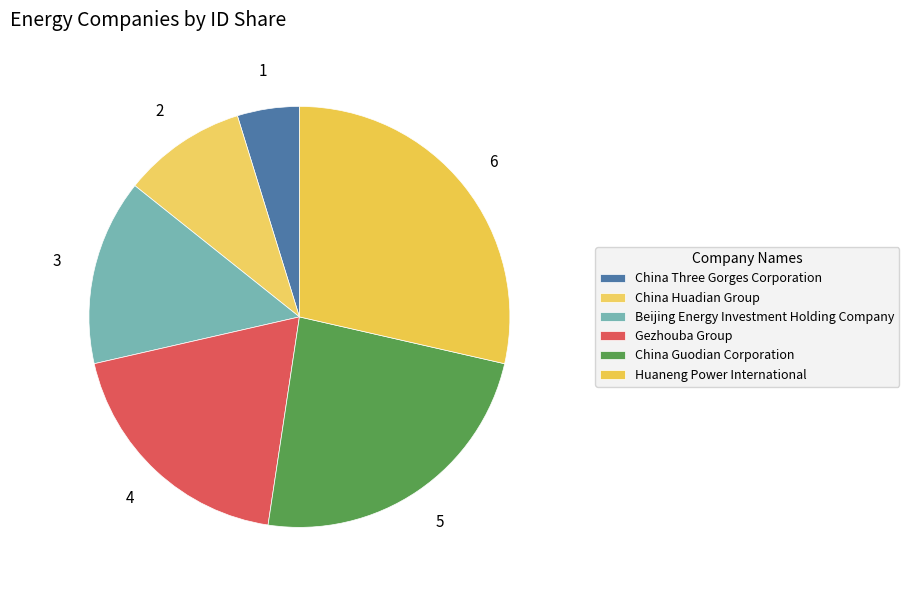

How many segments does this pie chart have?

6